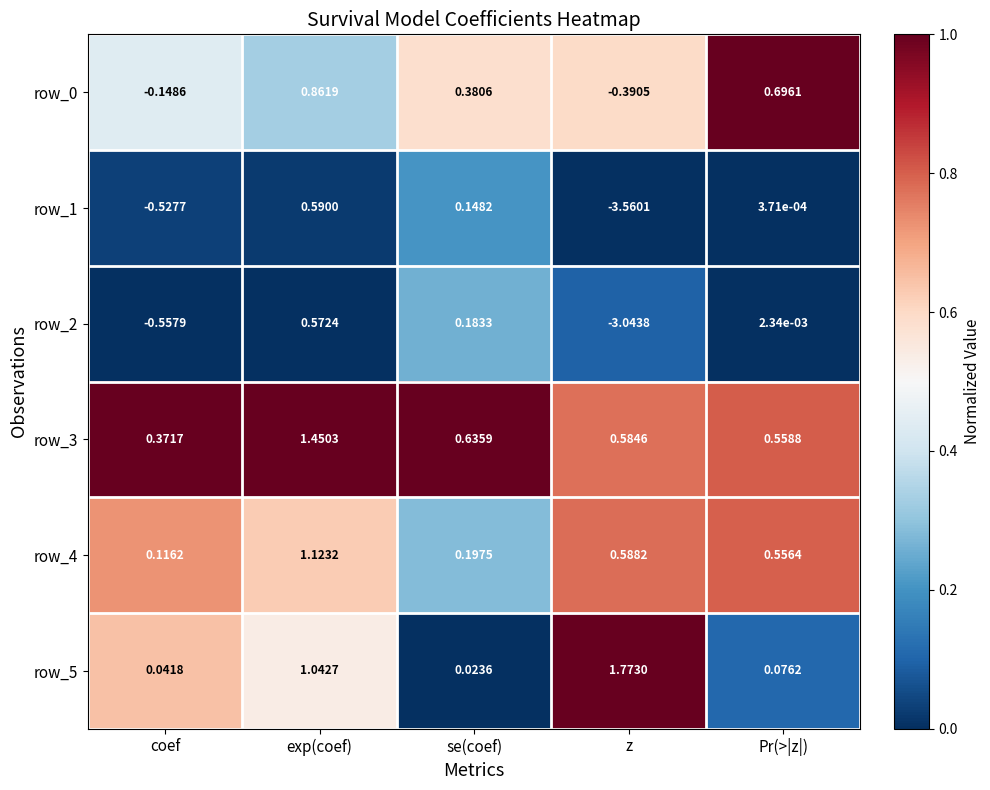

Which category has the highest value across all series?

z